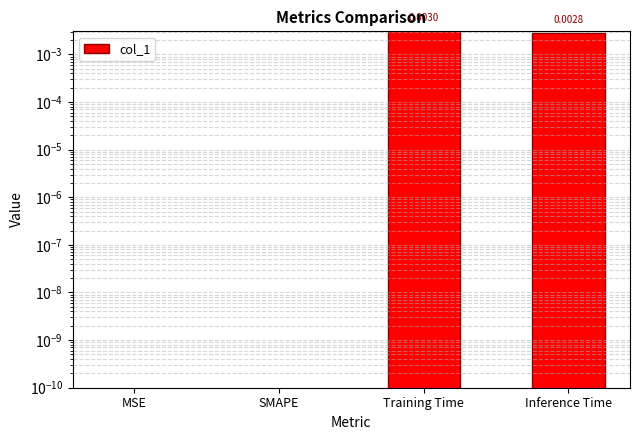

How many series are shown in this chart?

1